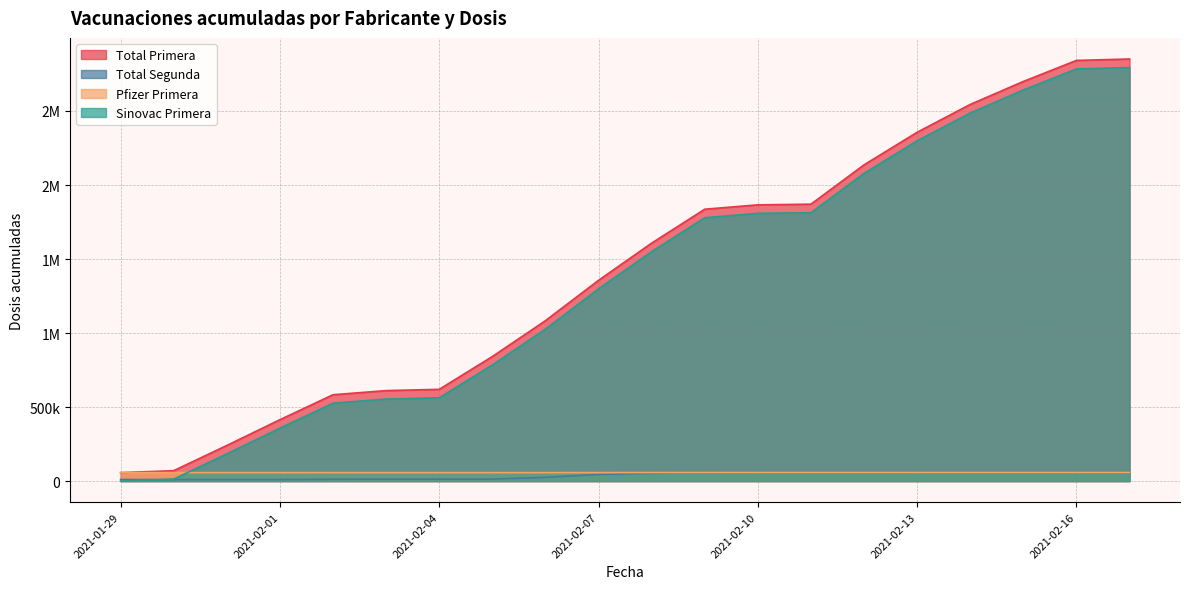

What is the difference between the highest and lowest values at 2021-02-03?

597912